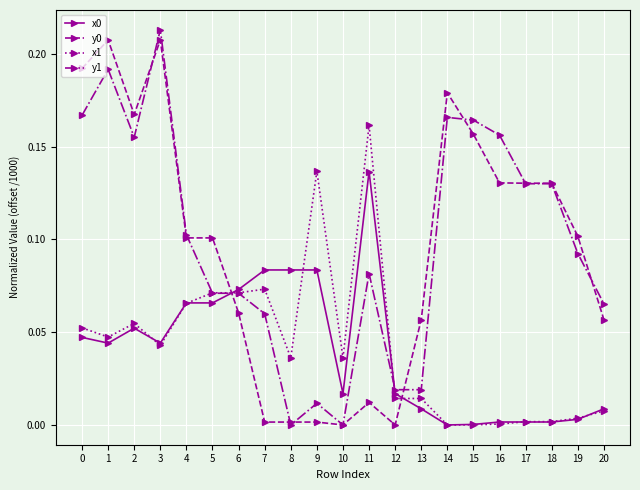

Is it true that x0 equals 0.1 at 6?

True